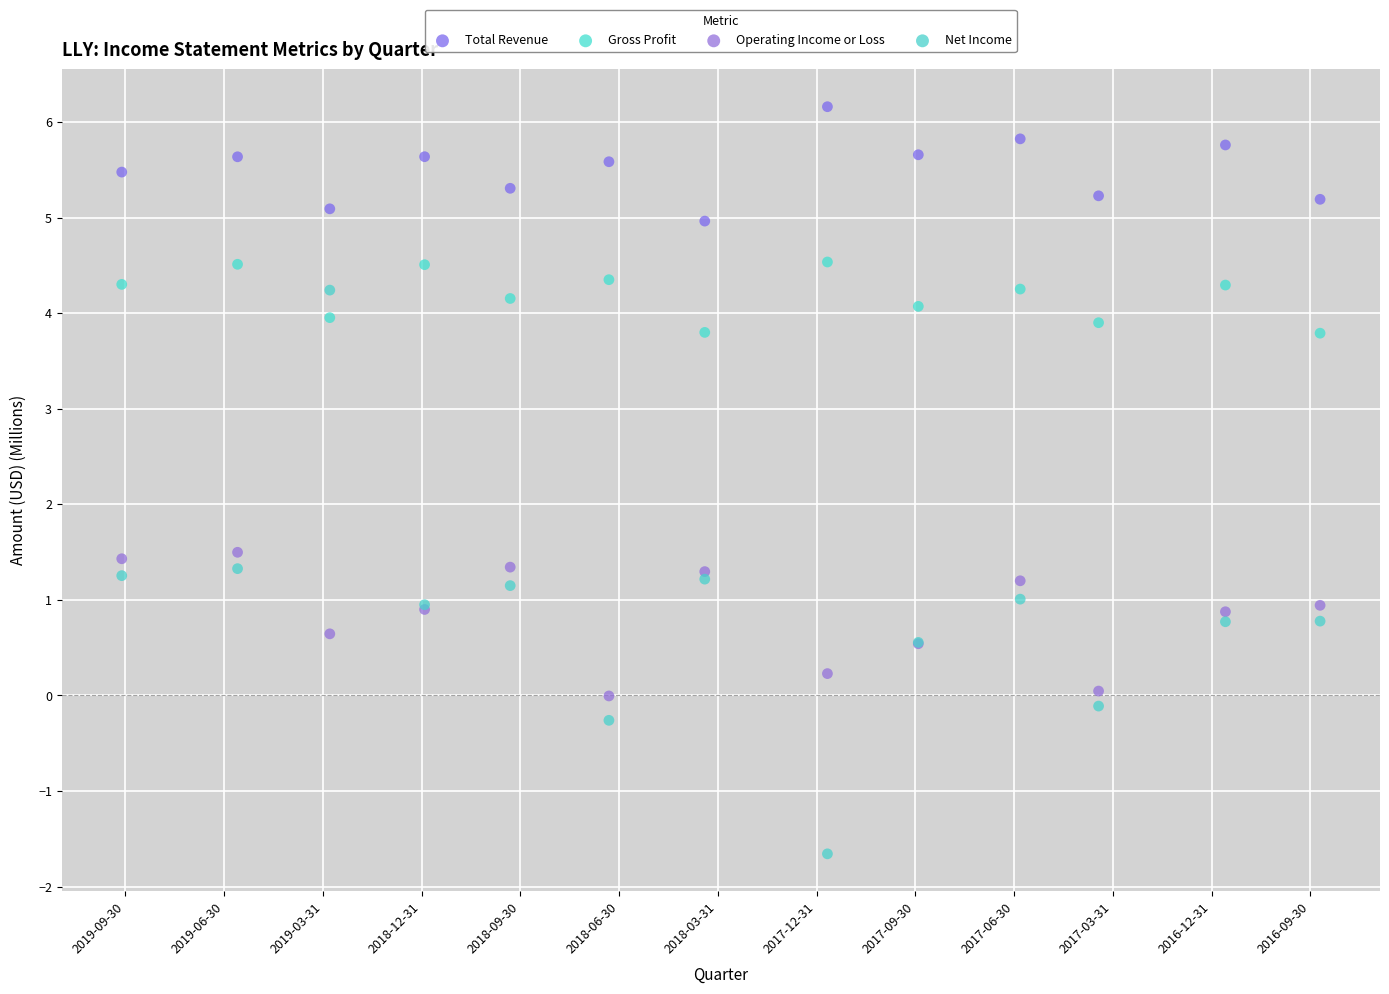

Which series has the widest spread of Y values?

Net Income